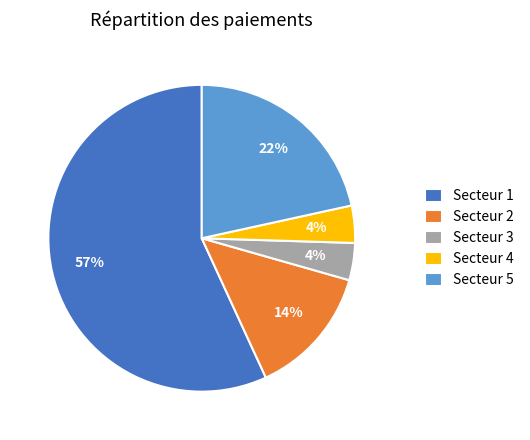

To the nearest percent, what is the average slice percentage?

20%